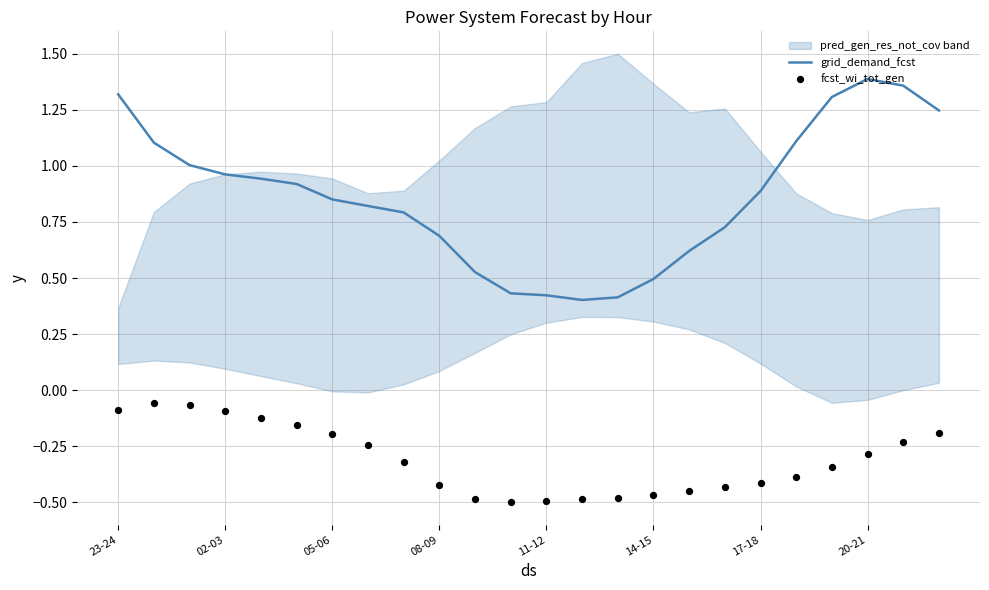

Which series contains the lowest Y value?

fcst_wi_tot_gen